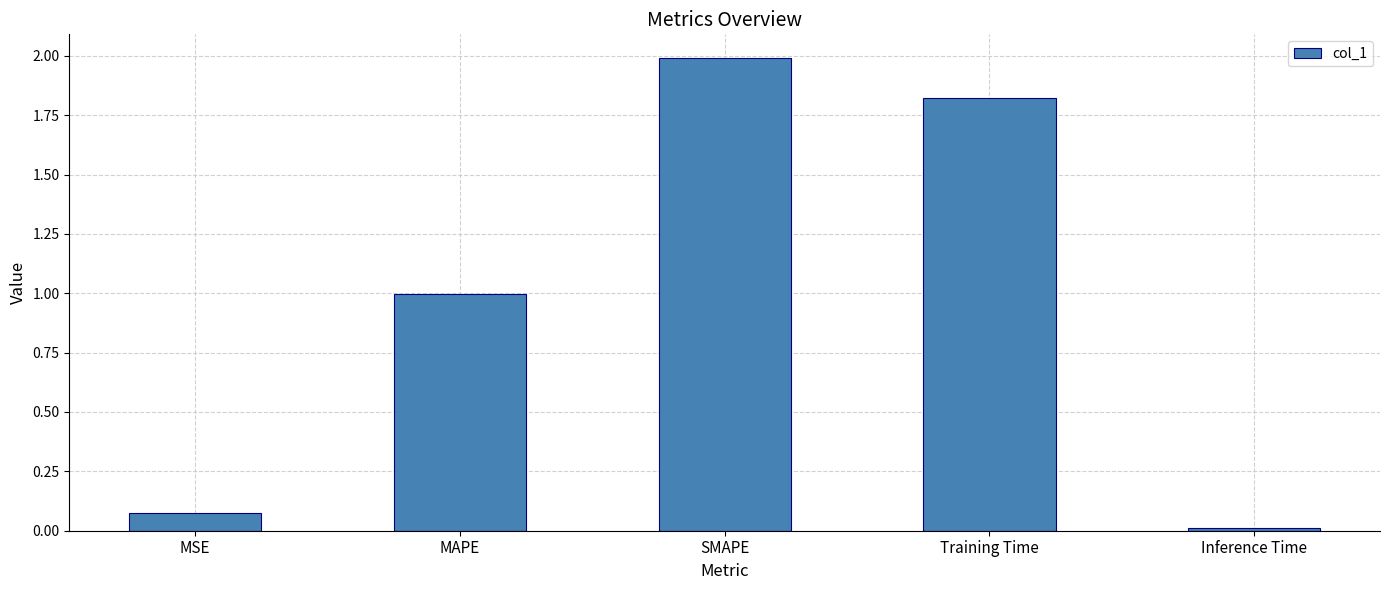

What is the difference between the maximum and minimum values?

2.0